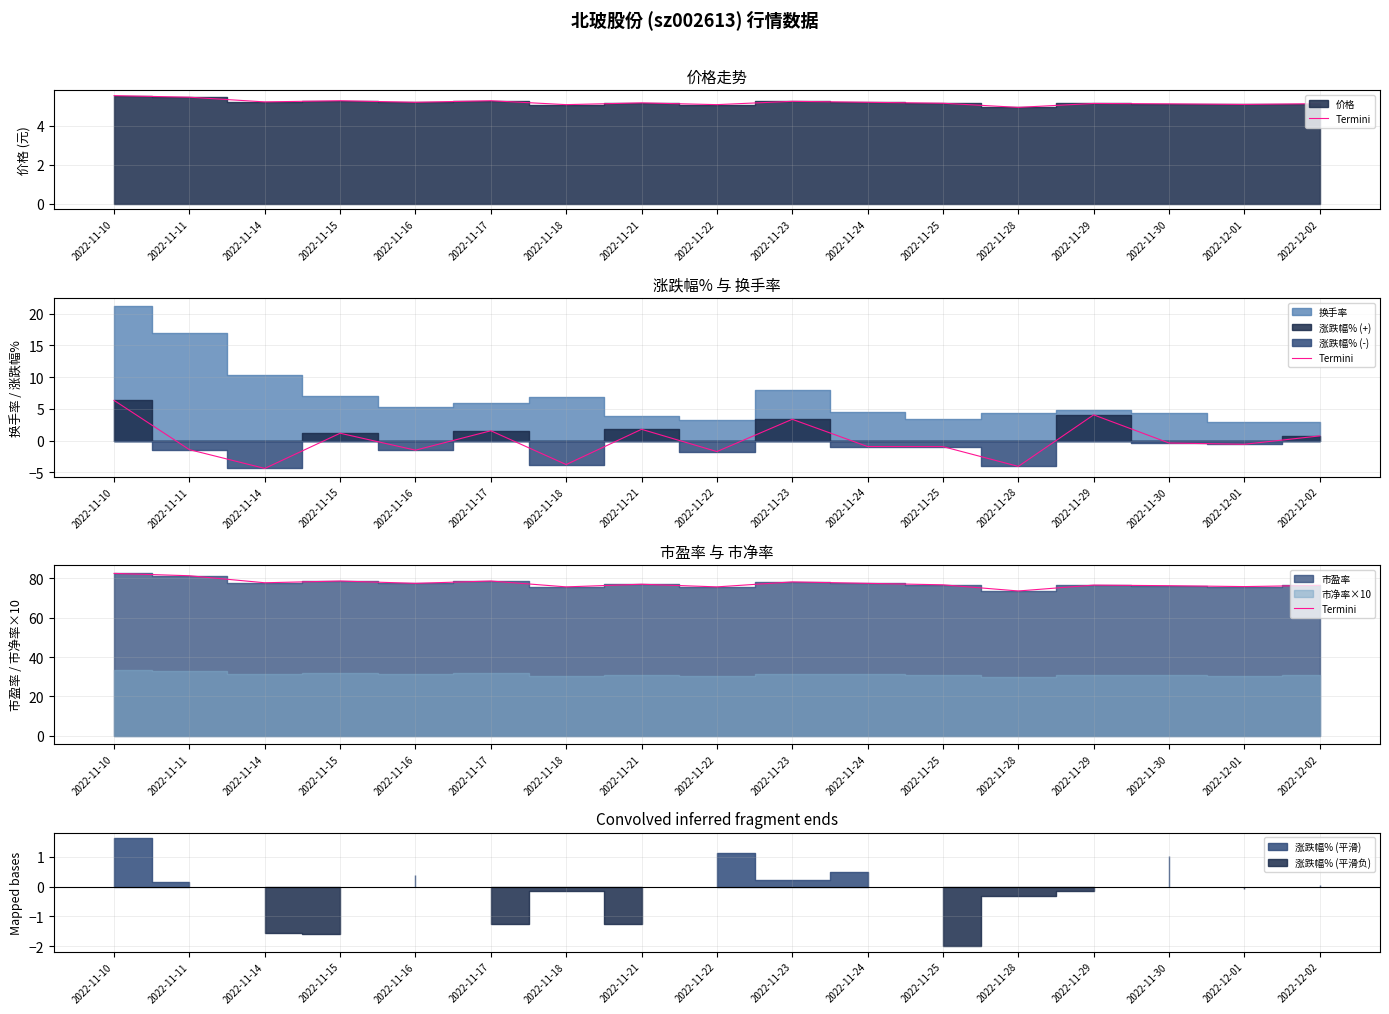

Approximately how many times larger is the value at 2022-11-15 compared to 2022-11-16?

1.0